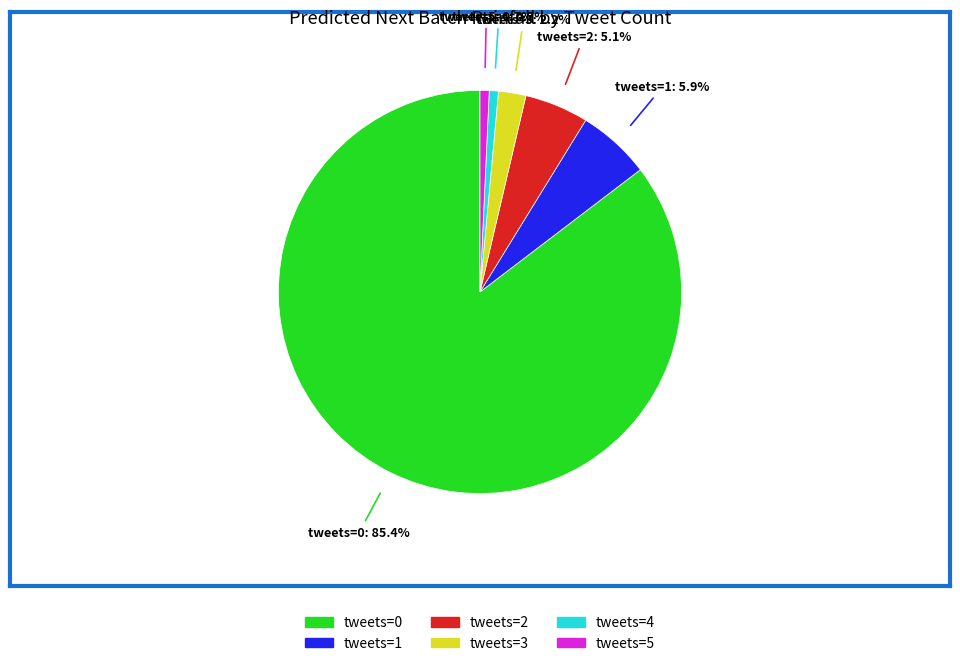

Which has a higher value, tweets=5 or tweets=2?

tweets=2